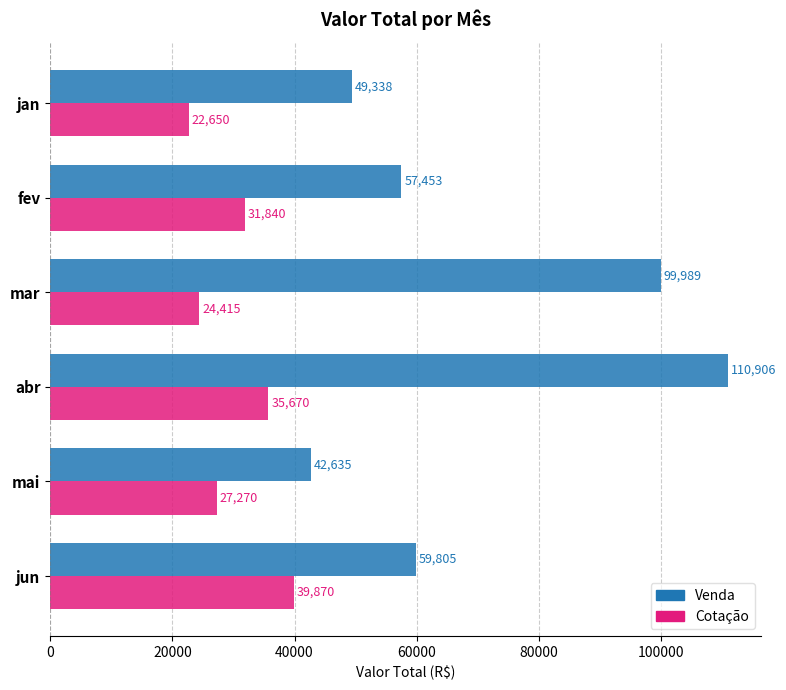

Is it true that Cotação equals 39870 at jun?

True